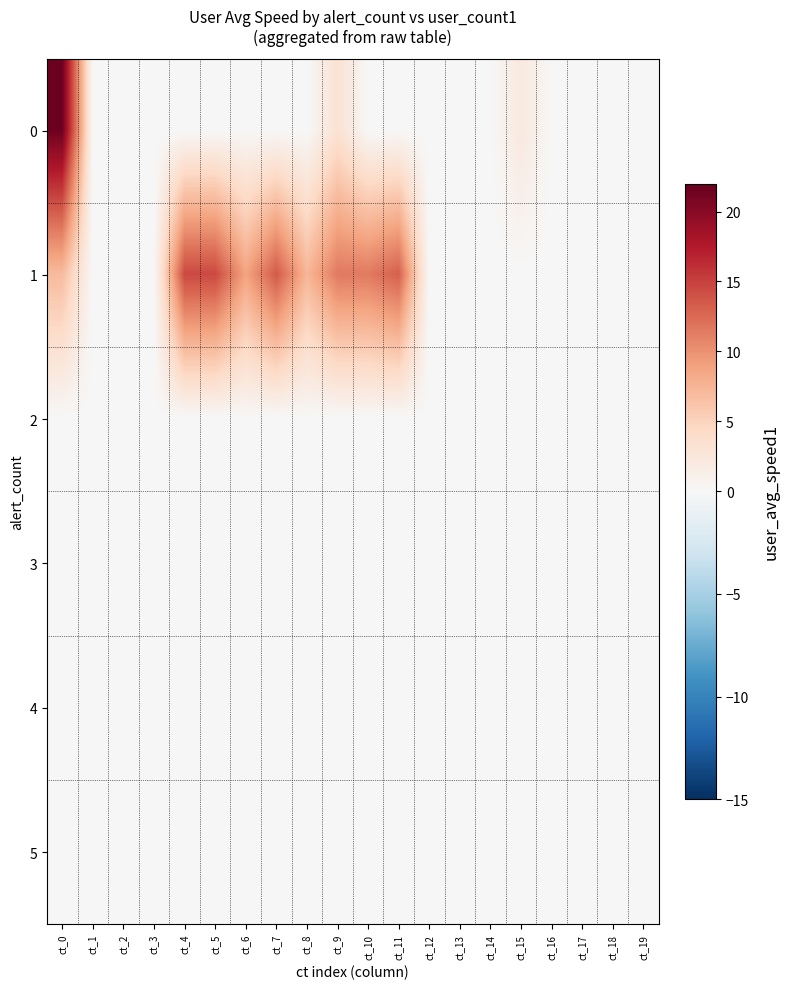

How many series are shown in this chart?

6